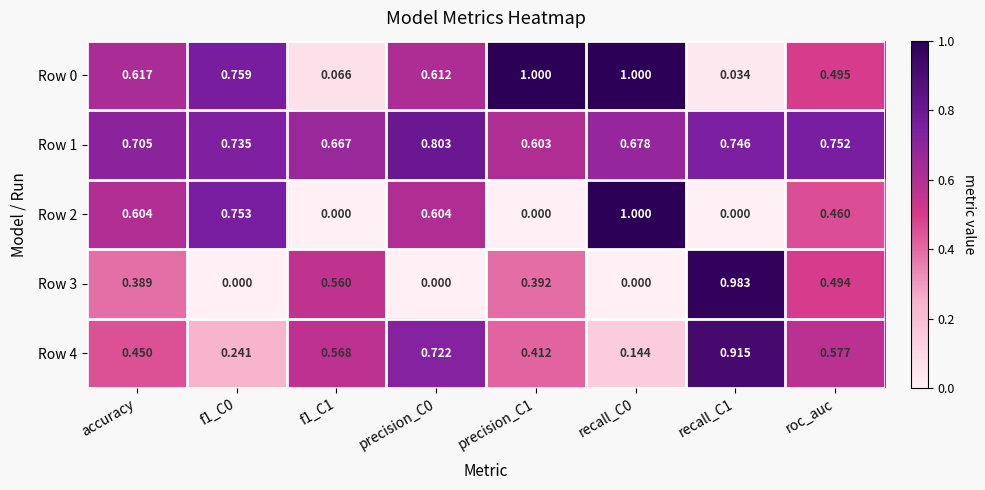

Is the value of Row 0 at precision_C1 greater than the value of Row 3 at precision_C1?

Yes